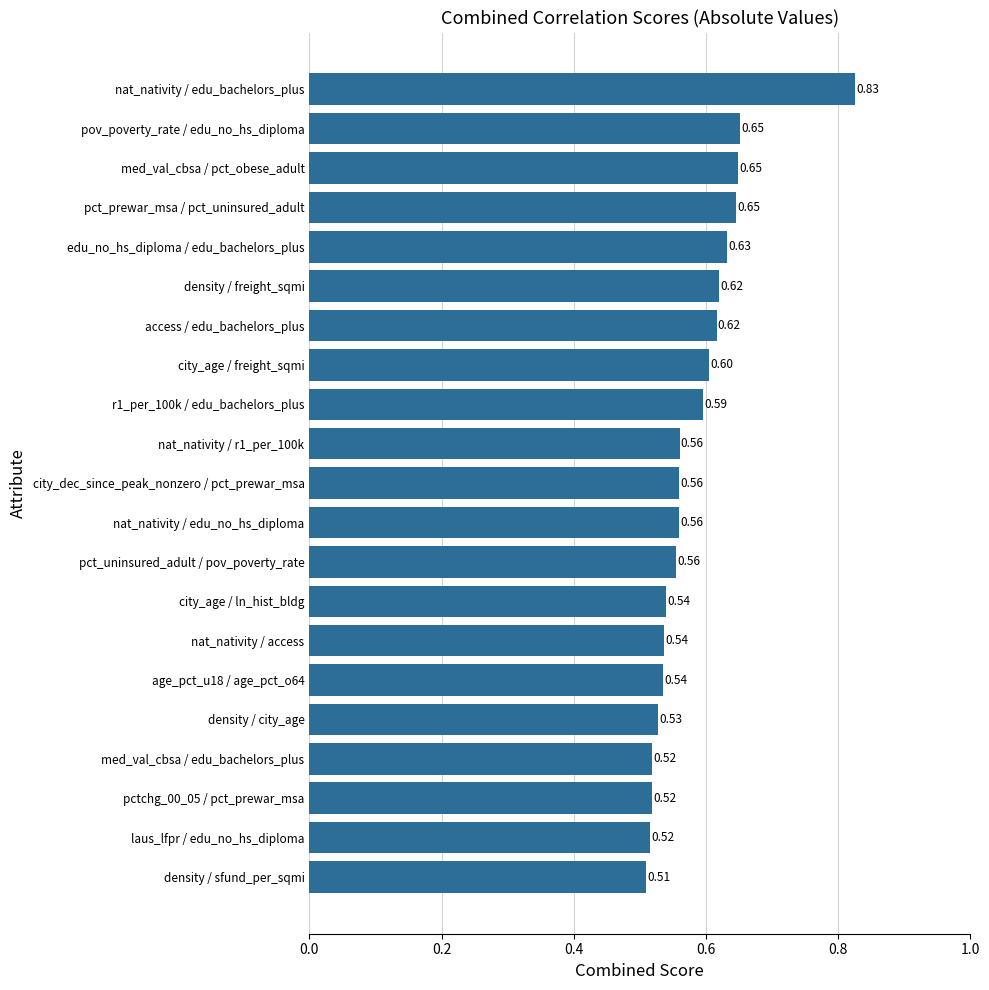

Which label corresponds to the largest value in the chart?

nat_nativity / edu_bachelors_plus